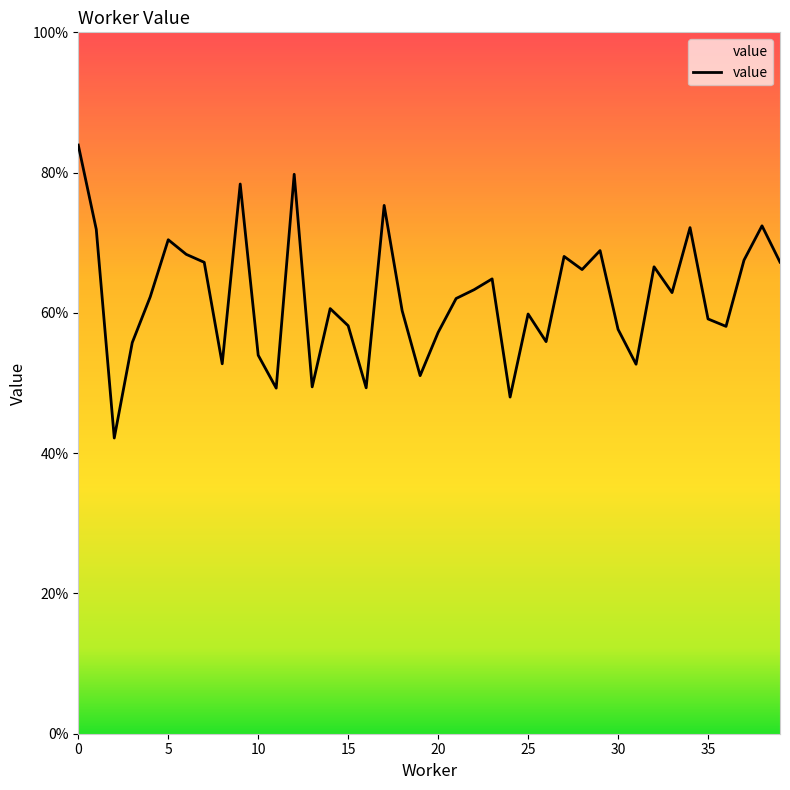

Where is the data nearest to the value 0?

2